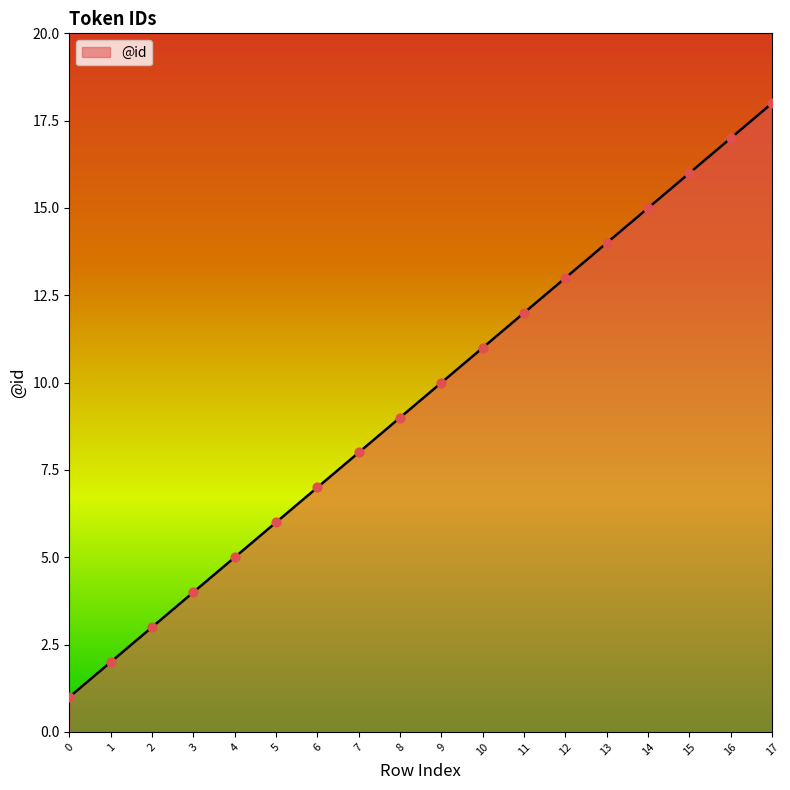

What is the change in value from 5 to 6?

+1